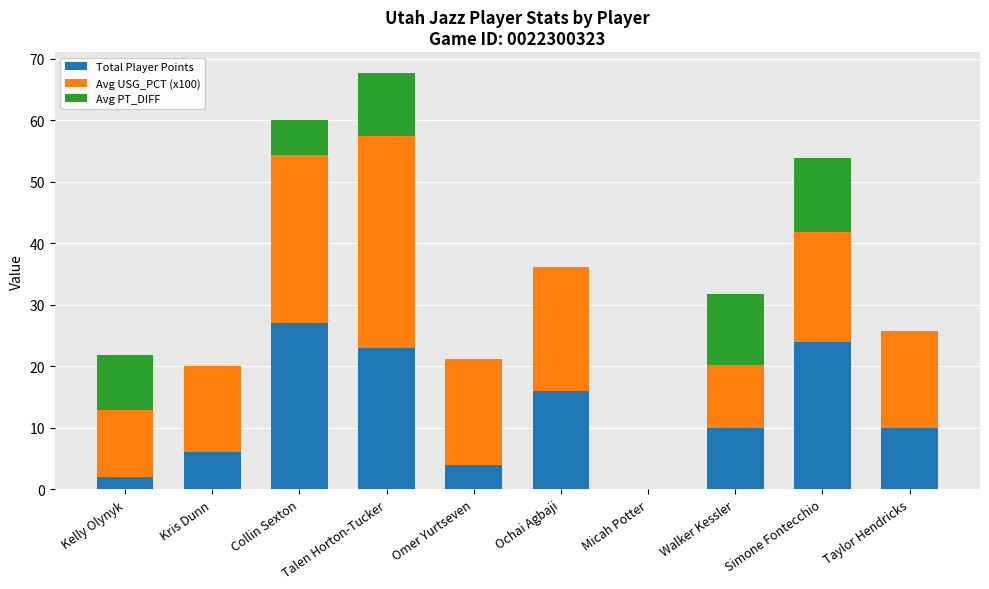

What is the sum of all Total Player Points values?

122.0